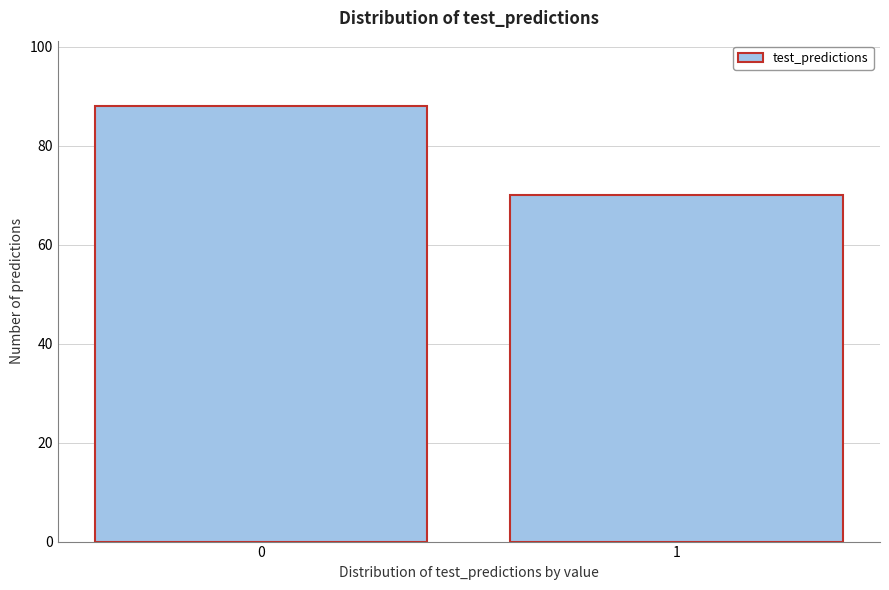

Reading right to left, list all the values displayed in this chart.

70	88